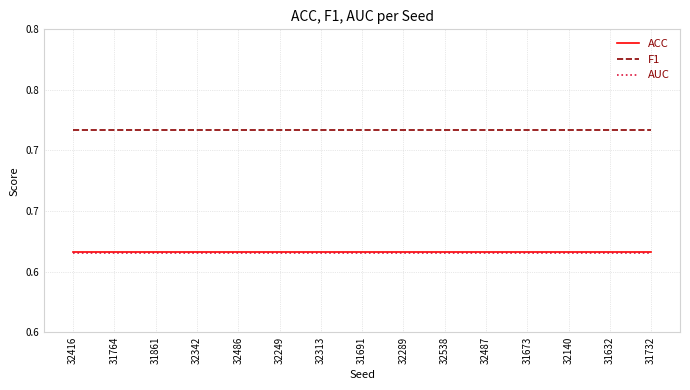

What are all the series names shown in the legend?

ACC, F1, AUC